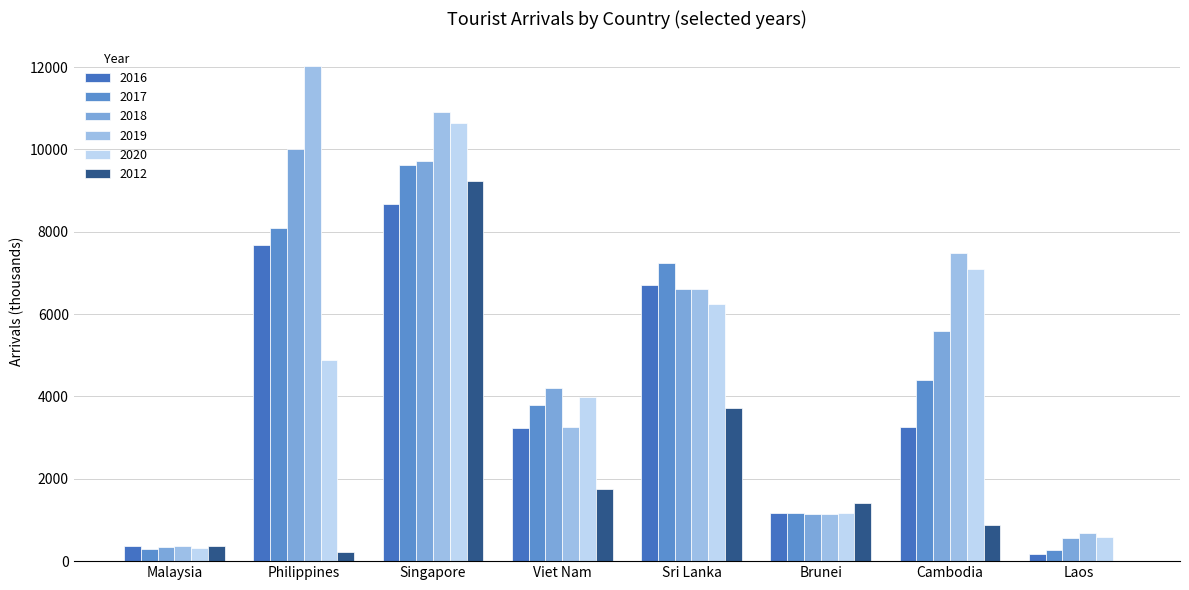

What is the spread (max minus min) of values at Sri Lanka?

3544